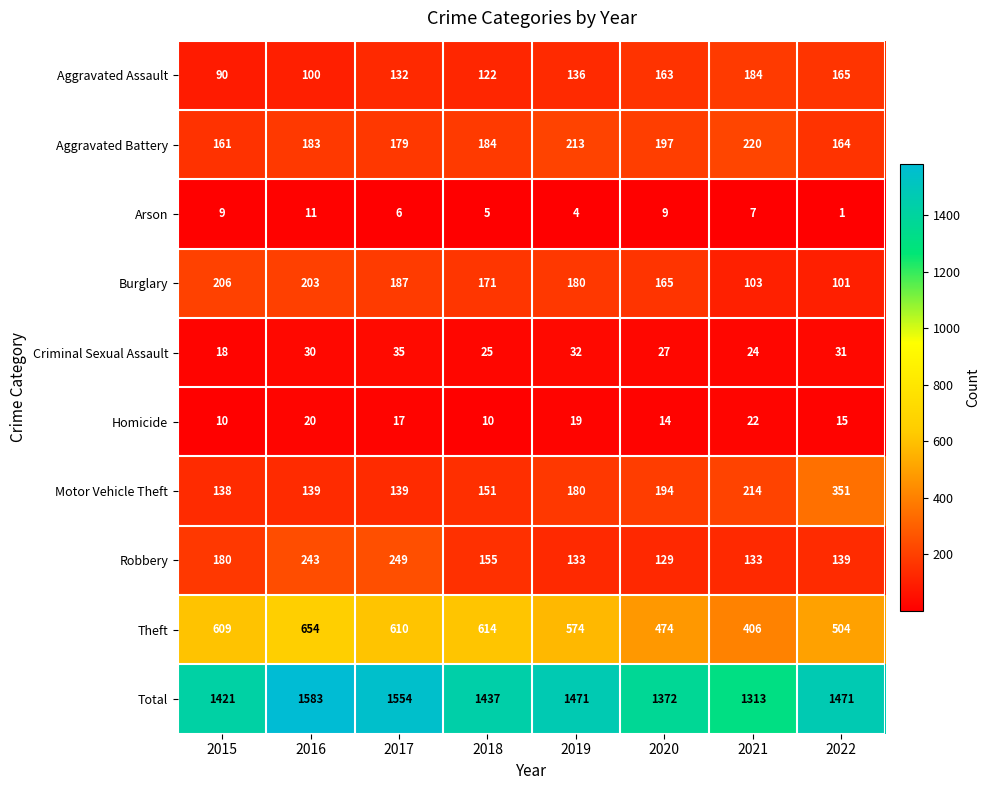

Is it true that Burglary equals 265 at 2019?

False